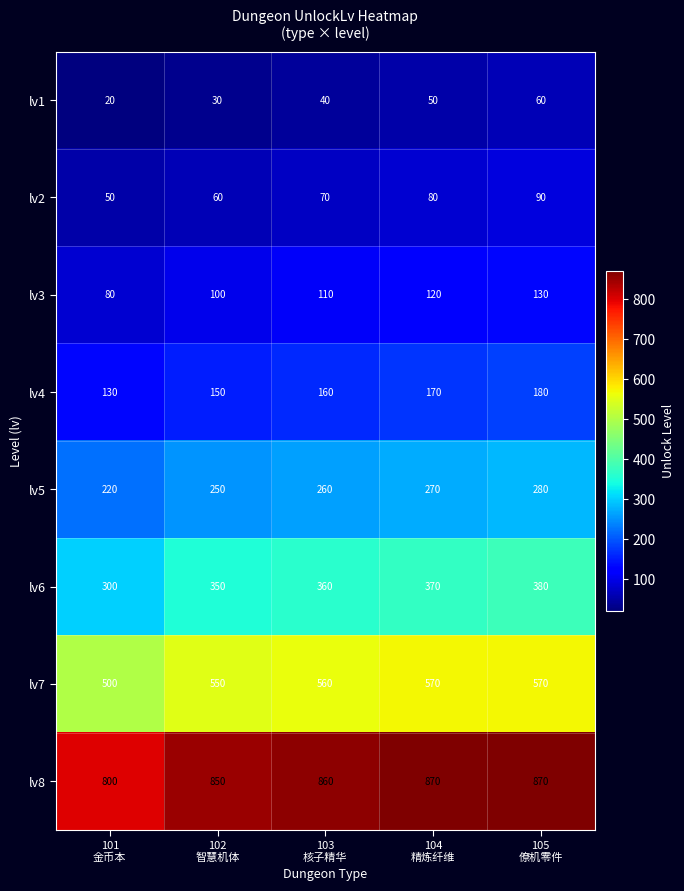

What is the maximum value shown in the chart?

870